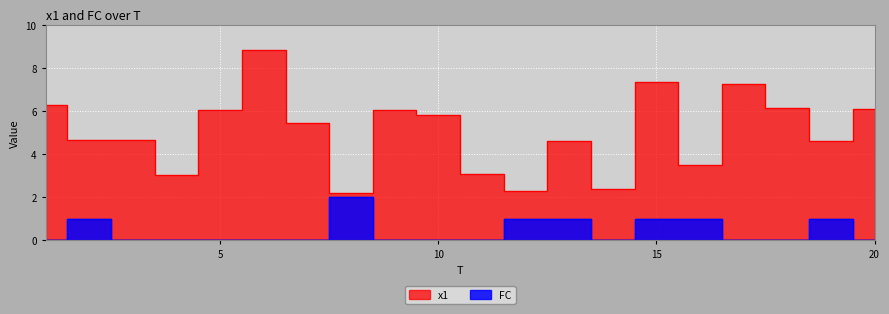

True or false: FC has more than 0 interior local peaks.

True